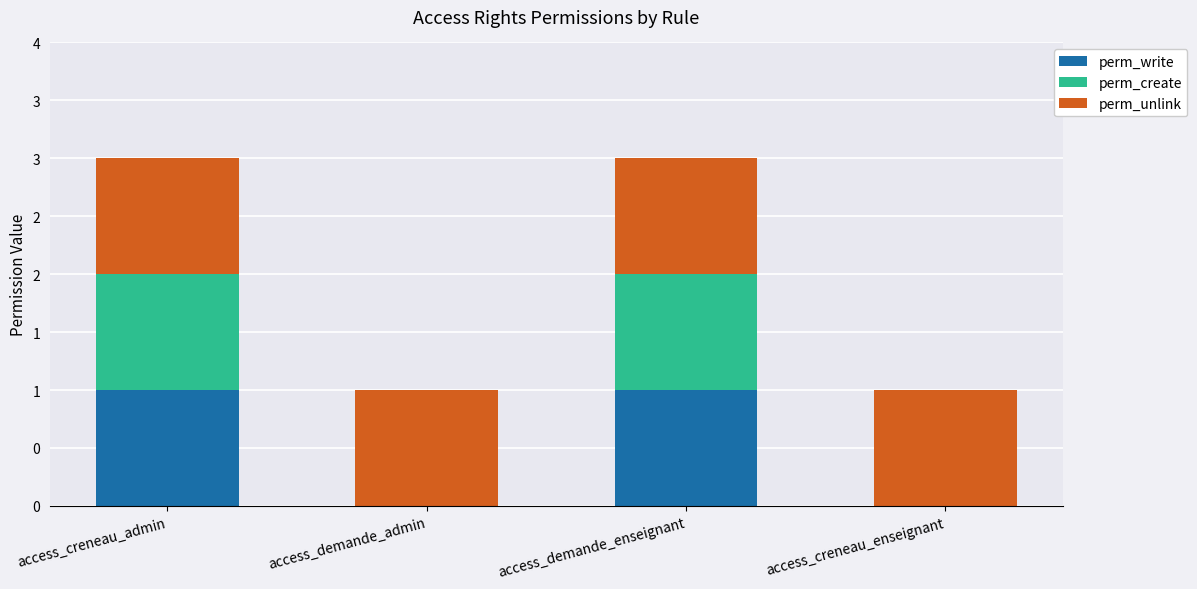

What are all the series names shown in the legend?

perm_write, perm_create, perm_unlink